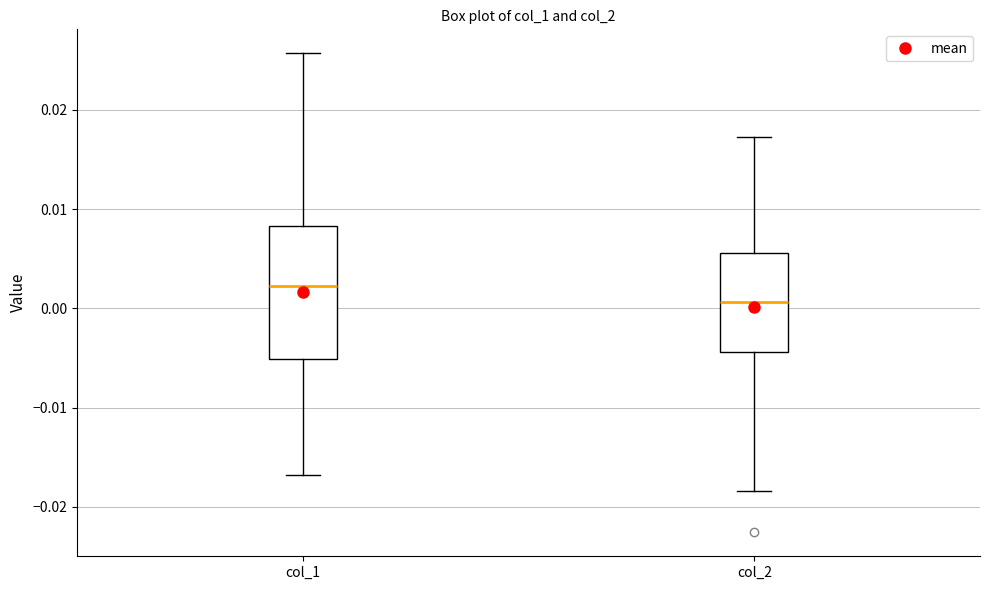

Reading left to right, read every box against the y-axis: the position of its median line, the range the box covers, and the ends of its whiskers. The values are not printed on the chart, so give them approximately, as read against the axis.

col_1: median 0.002, box -0.005 to 0.008, whiskers -0.017 to 0.026
col_2: median 0.001, box -0.004 to 0.006, whiskers -0.018 to 0.017